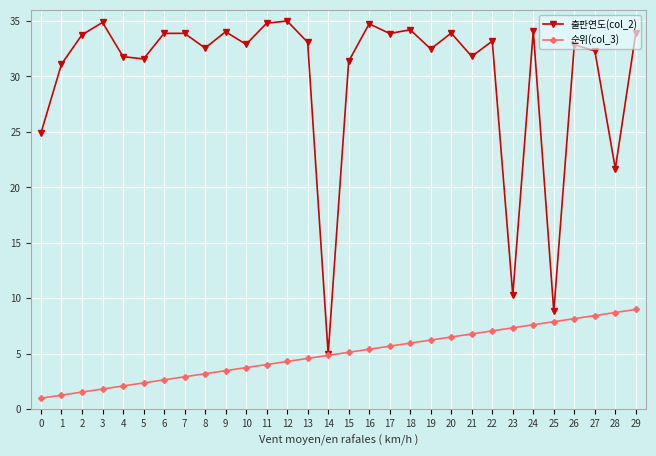

True or false: 출판연도(col_2) has more than 2 points higher than both neighbors.

True